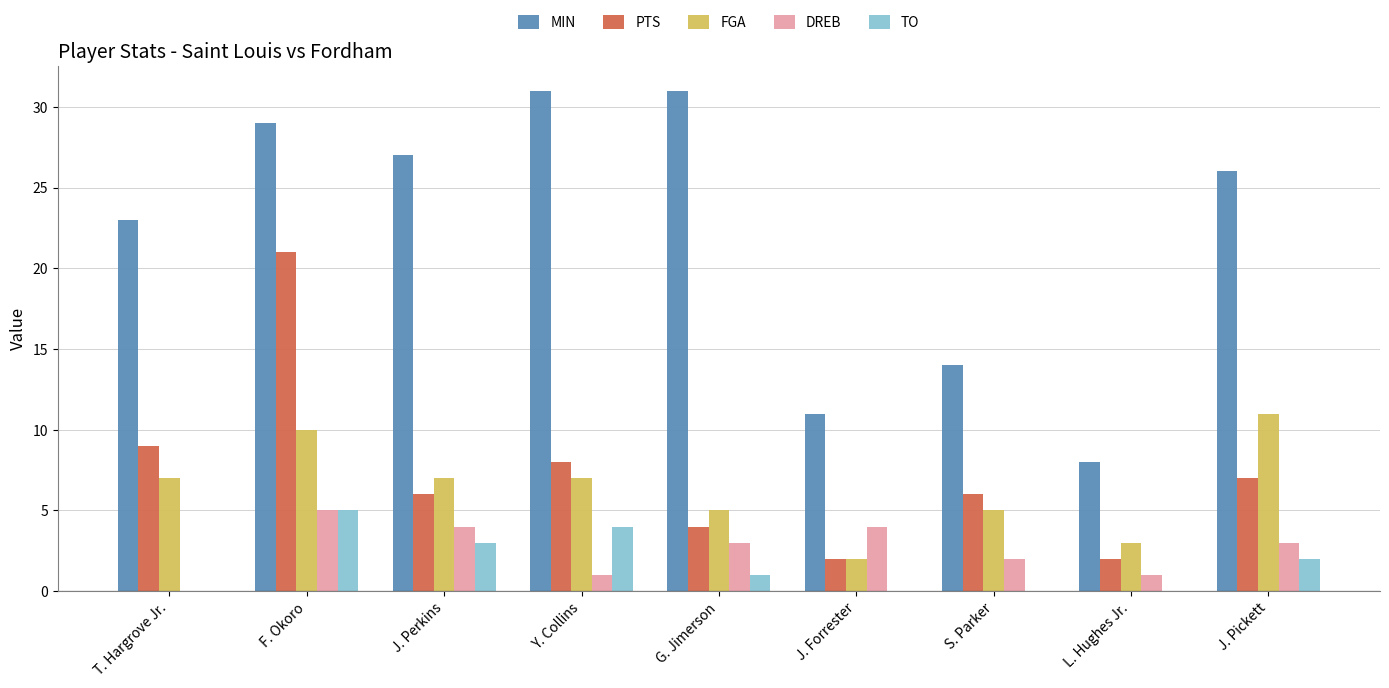

What is the sum of all TO values?

15